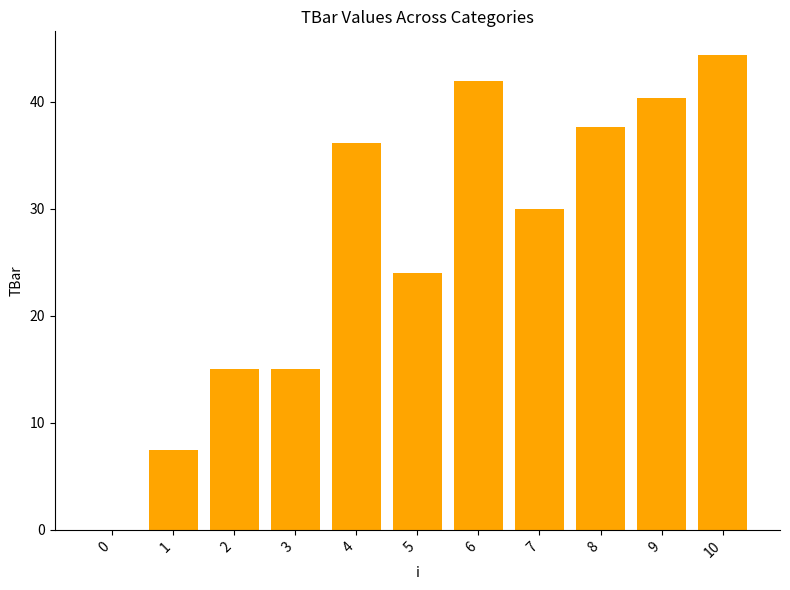

What is the difference between the values at 1 and 6?

34.5